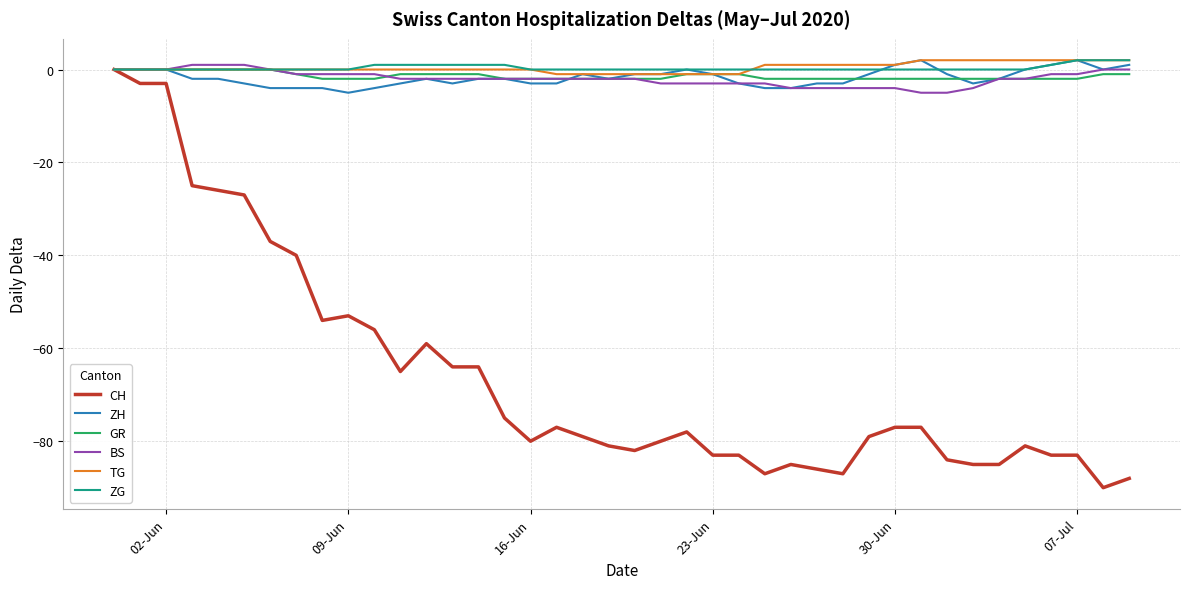

What is the sum of all CH values?

-2631